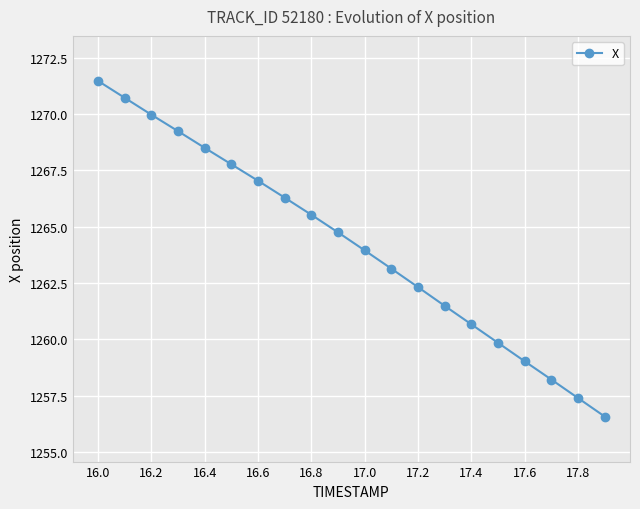

Reading left to right, what are all the values shown in this chart?

1271.5	1270.7	1270.0	1269.2	1268.5	1267.8	1267.0	1266.3	1265.5	1264.7	1263.9	1263.1	1262.3	1261.5	1260.7	1259.8	1259.0	1258.2	1257.4	1256.6